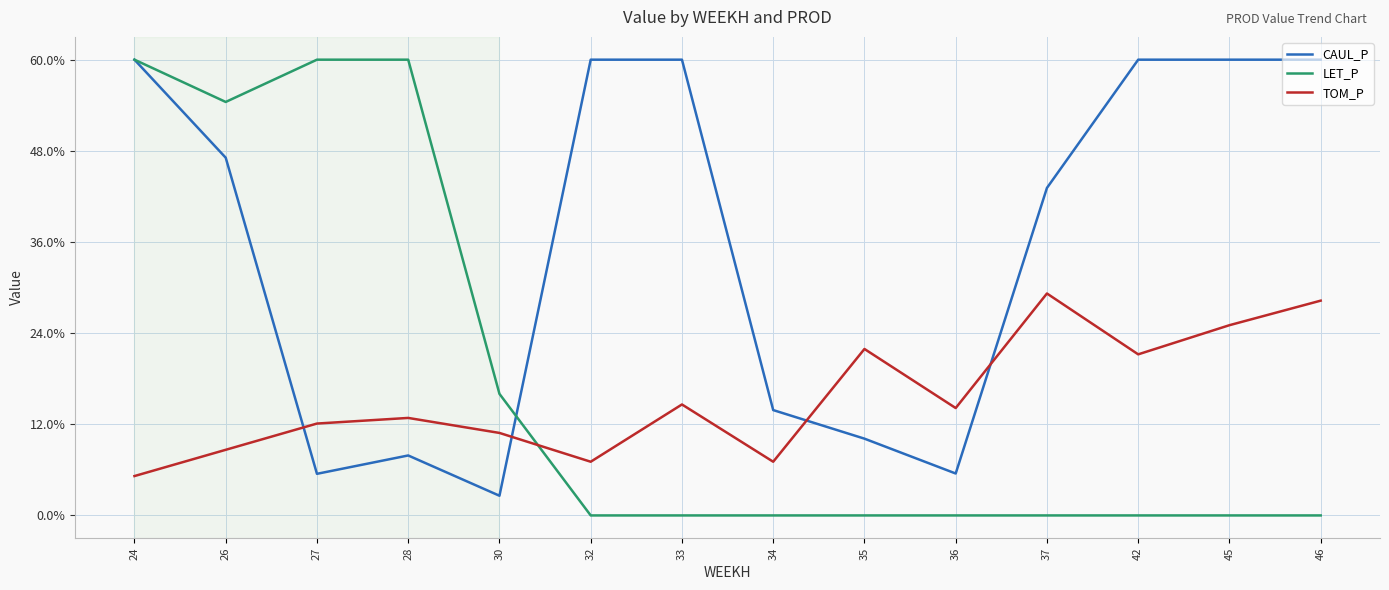

Is this an area chart (filled region under the line)?

No